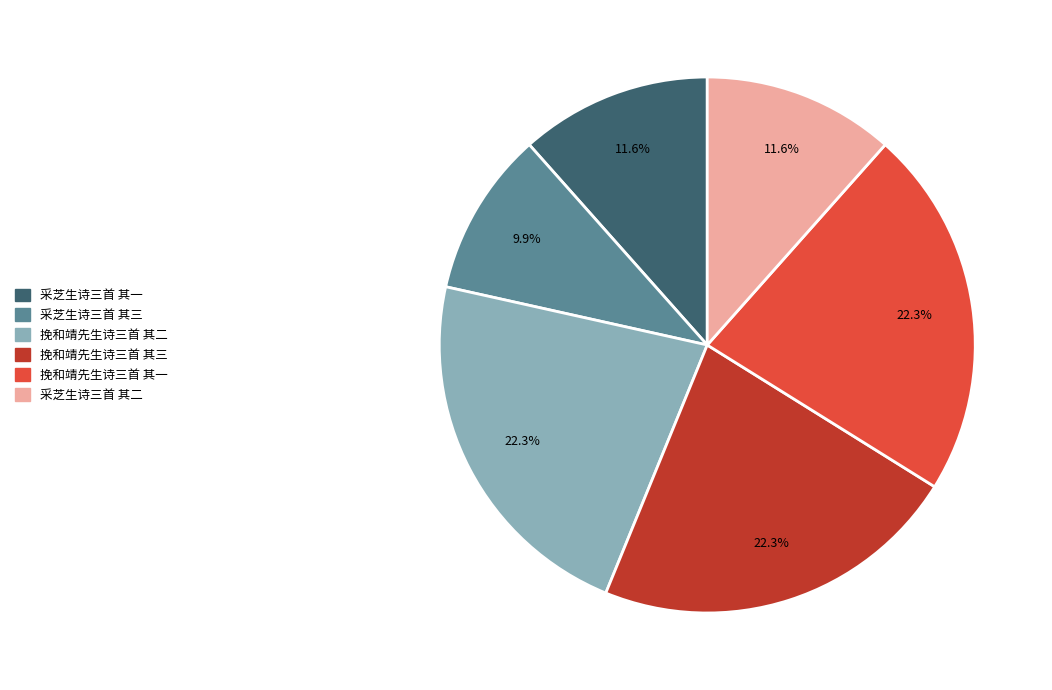

How many segments does this pie chart have?

6